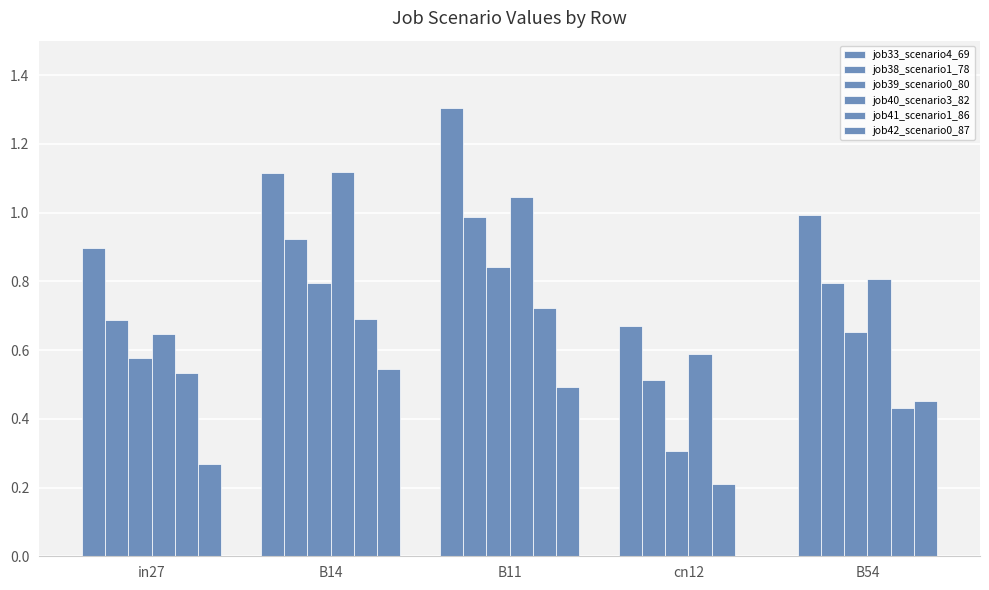

What is the label of the 5th bar from the right?

in27